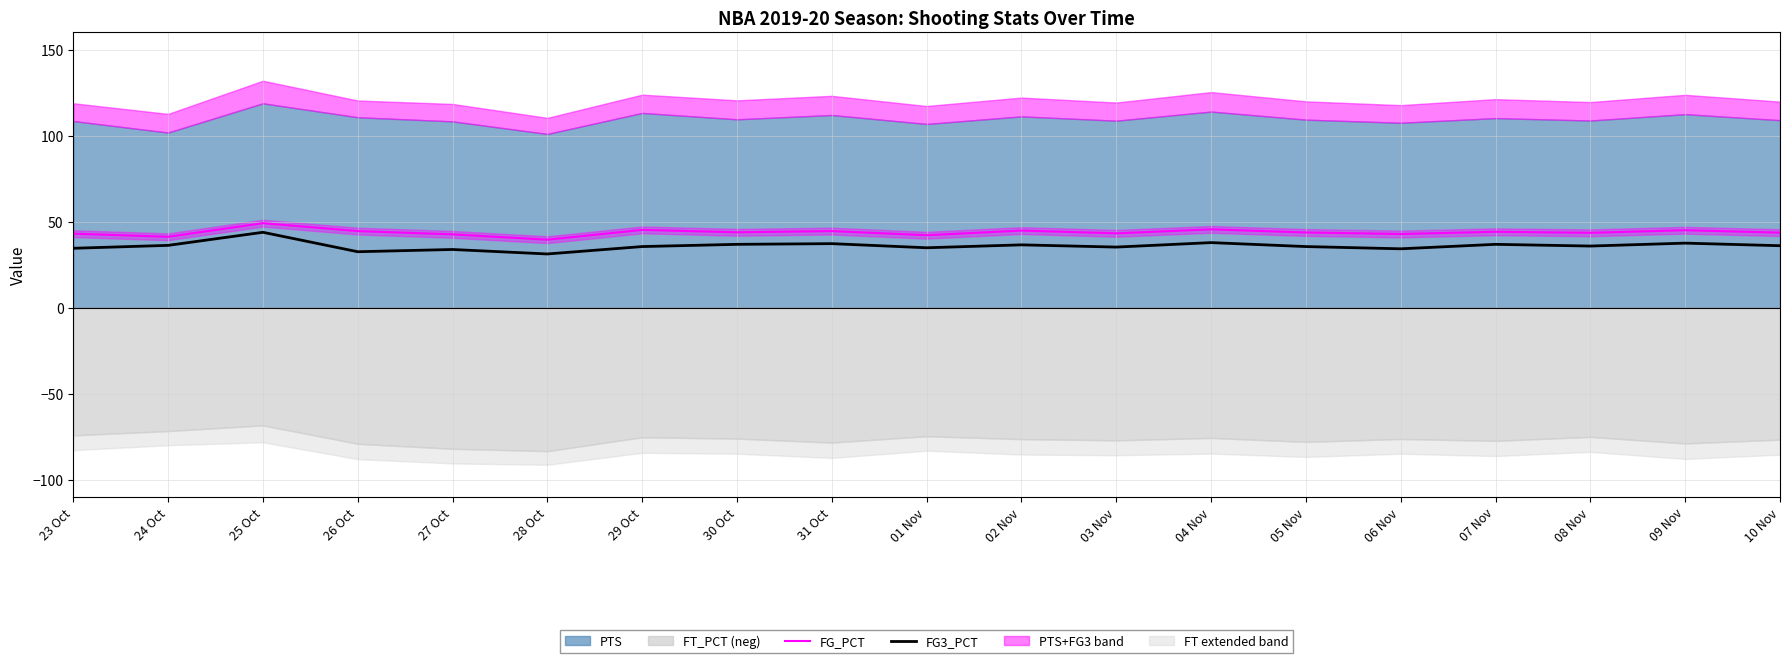

Between 04 Nov and 07 Nov, which is larger?

04 Nov